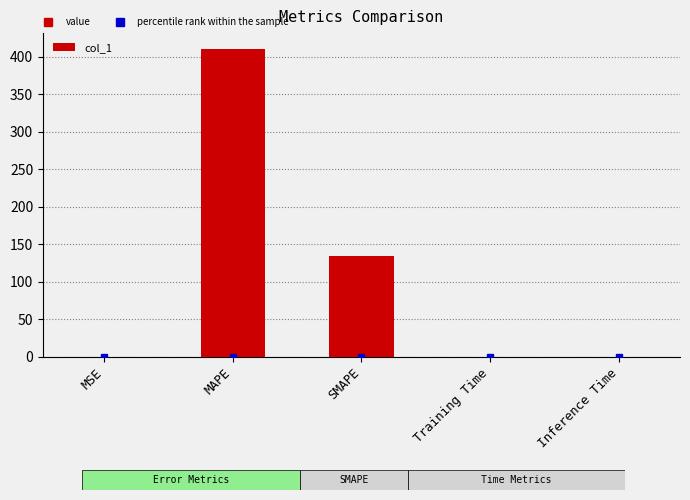

What is the change in value from MSE to SMAPE?

+134.5